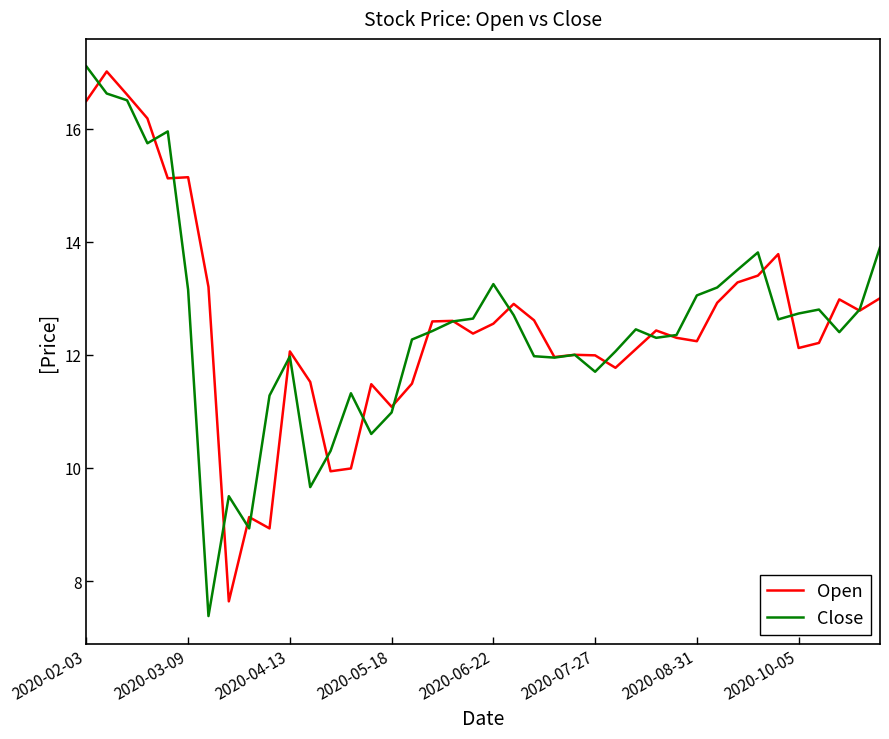

What is the smallest value displayed?

7.4